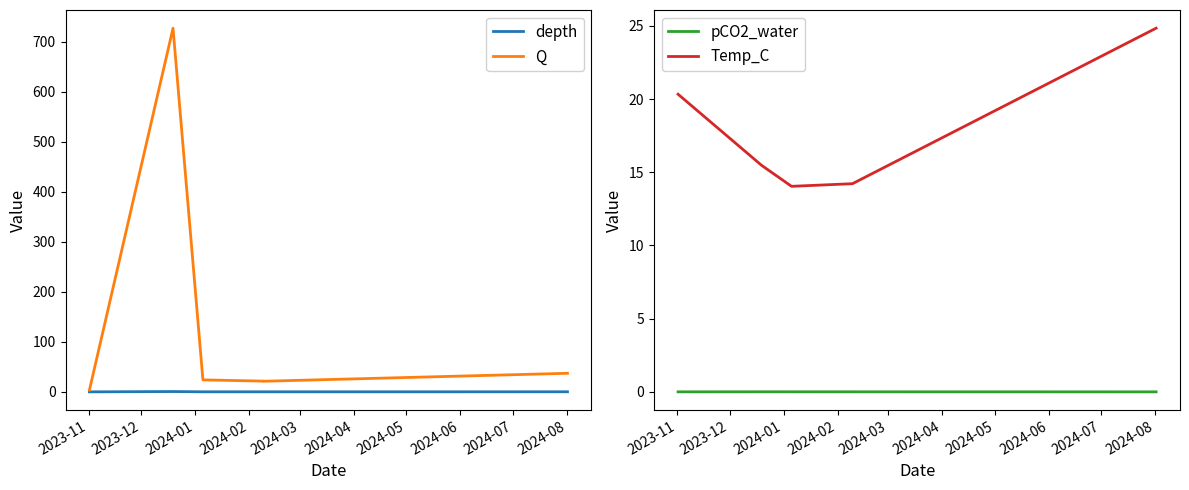

What is the value of the Q point at the 3rd from the left?

24.0